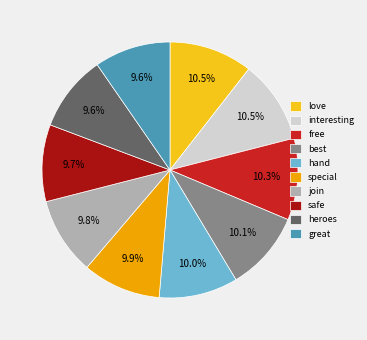

How many slices are in this pie chart?

10